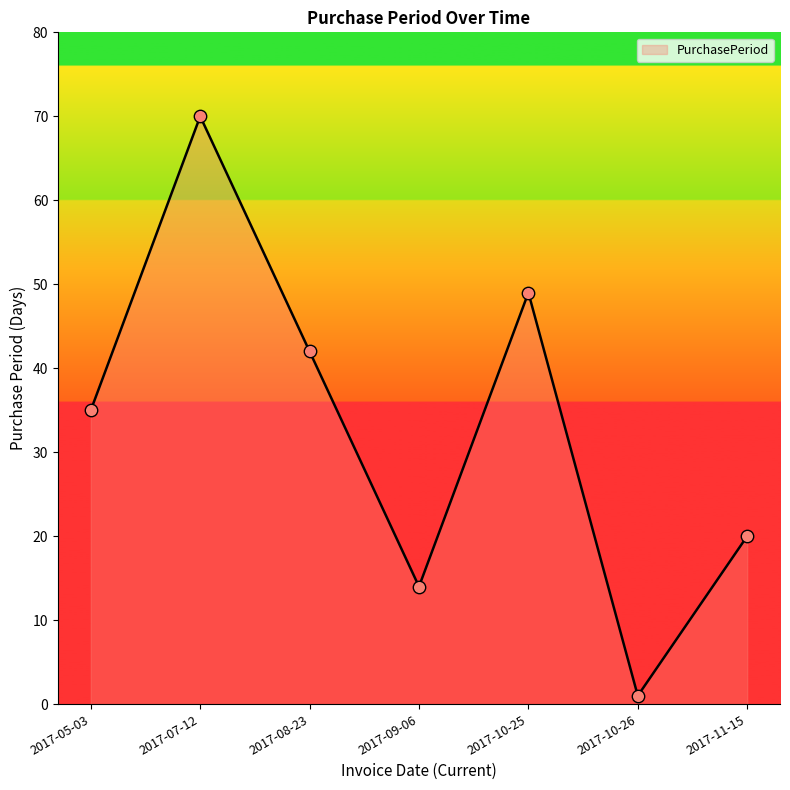

Between 2017-10-26 and 2017-07-12, which is larger?

2017-07-12